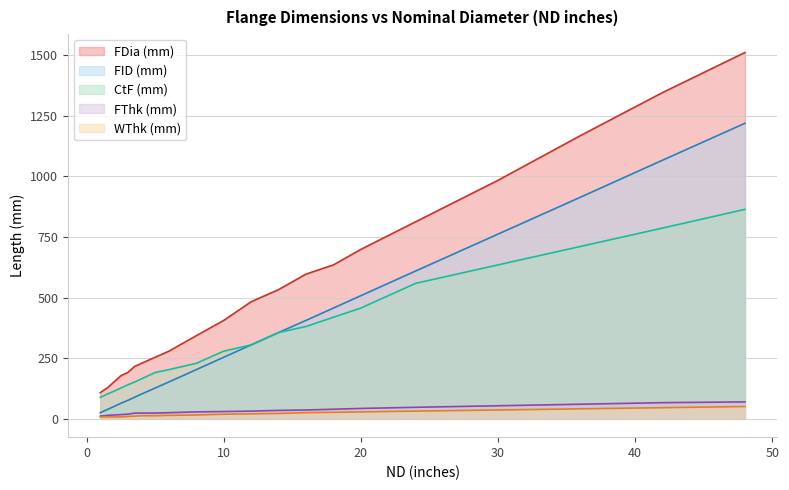

True or false: WThk (mm) and FDia (mm) cross at least once.

False